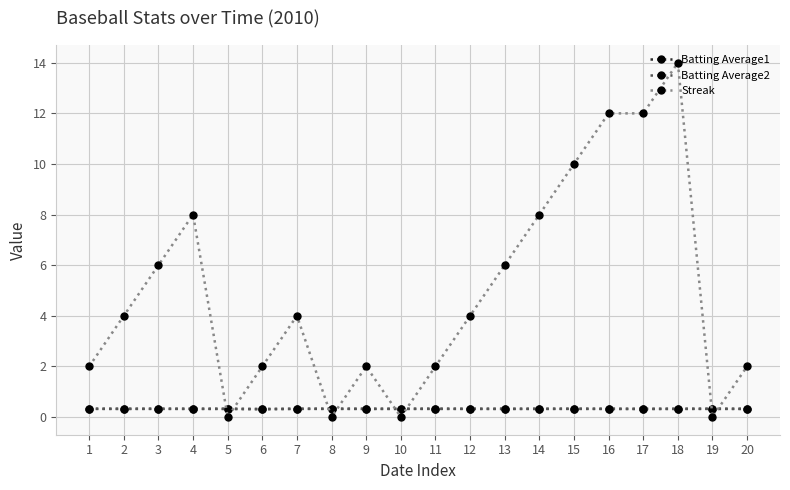

Which series has the largest range (max minus min)?

Streak